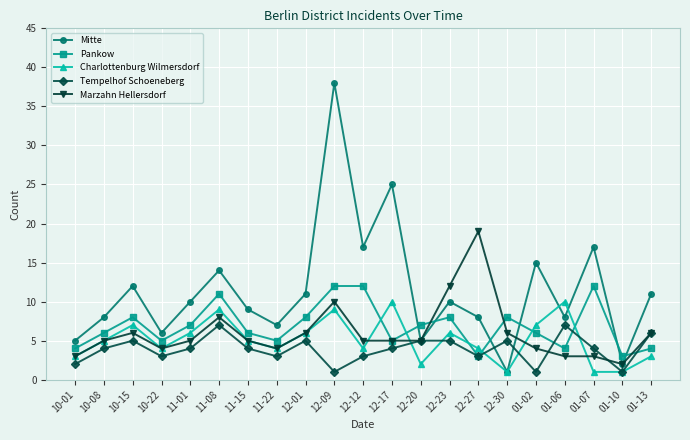

After their last crossing, which series has the higher values: Mitte or Pankow?

Mitte